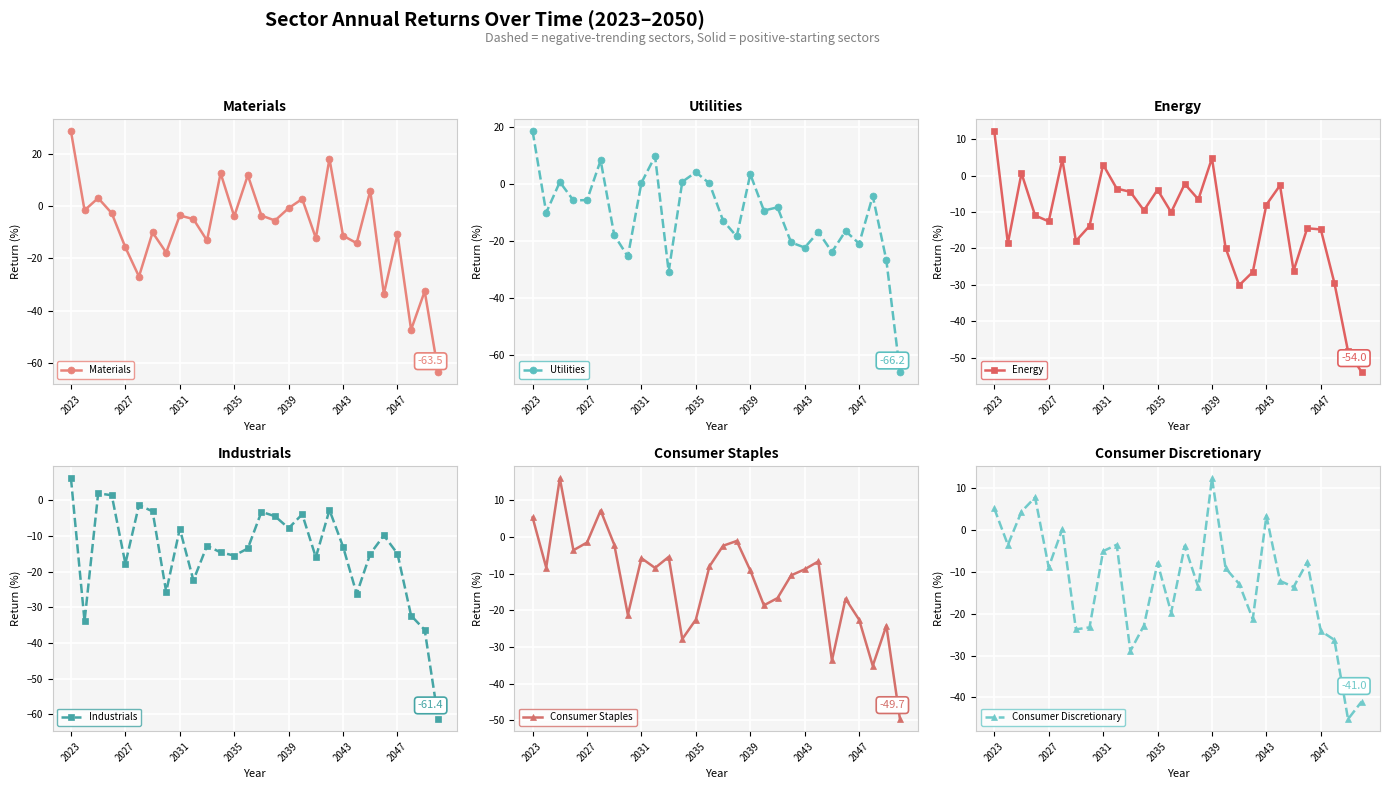

What is the highest value of the Utilities series?

18.6